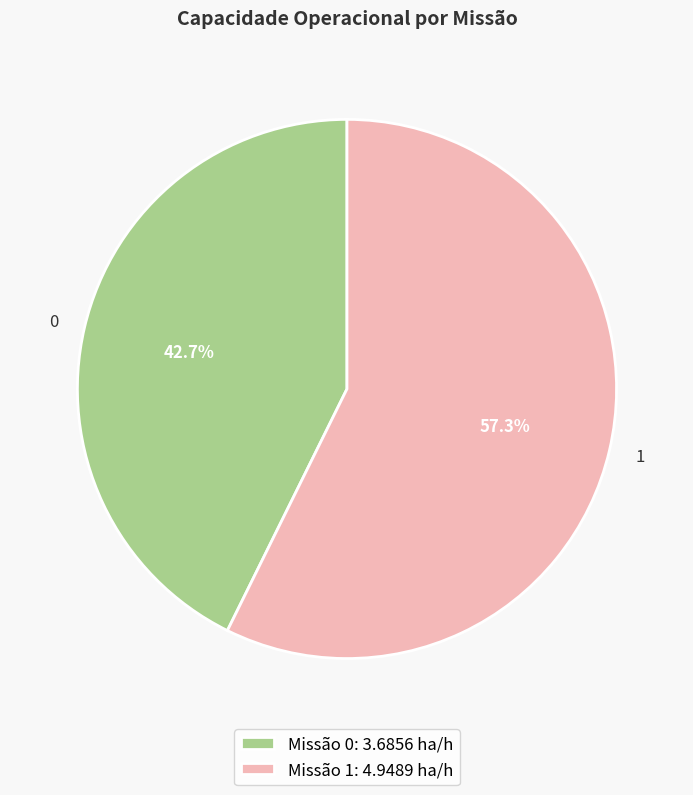

Which has a higher value, 1 or 0?

1